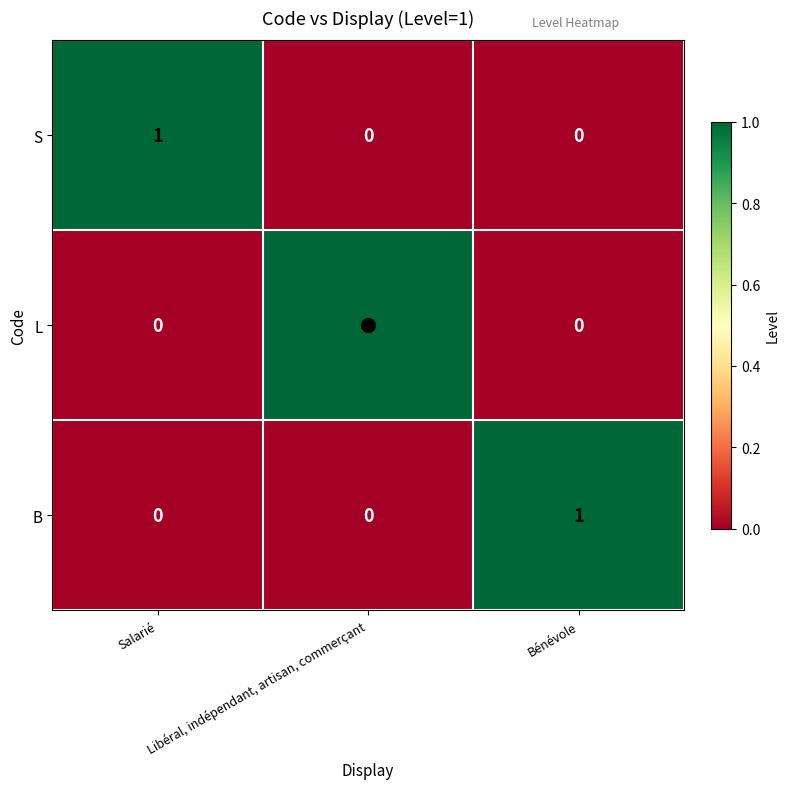

What is the difference between the highest and lowest values at Salarié?

1